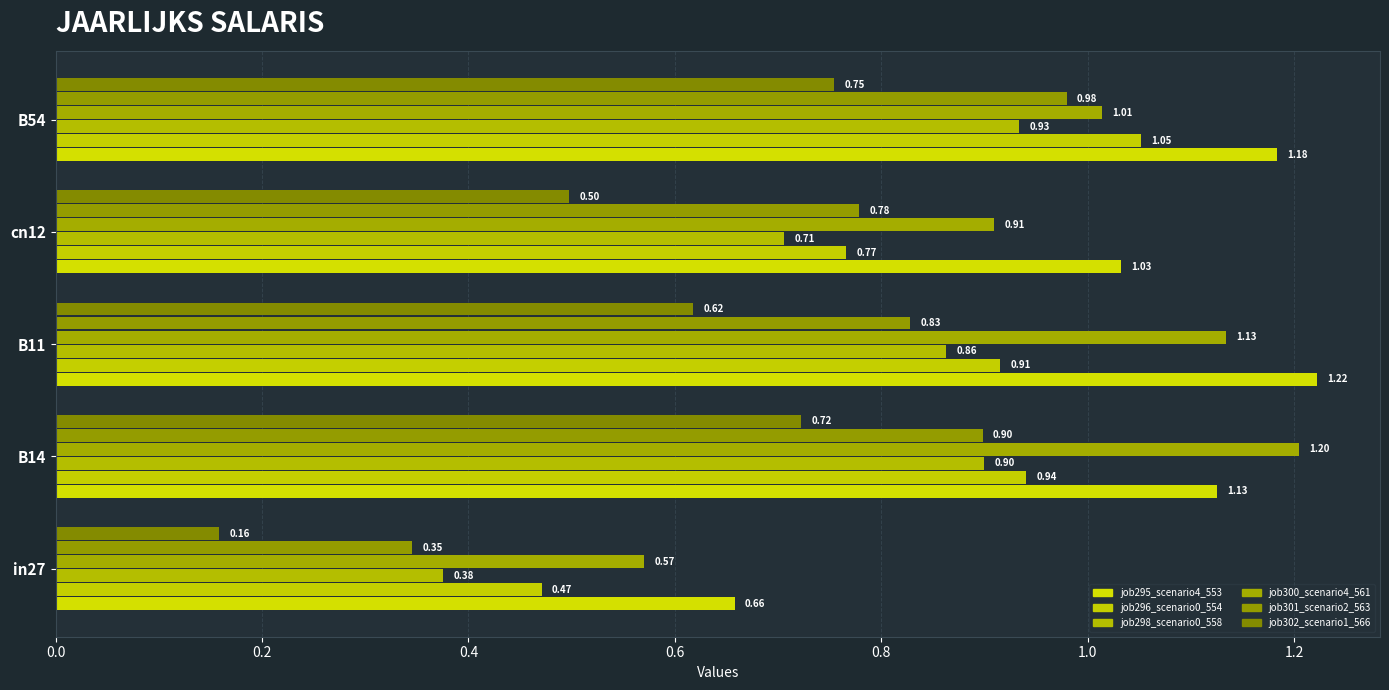

What is the lowest value of the job301_scenario2_563 series?

0.3